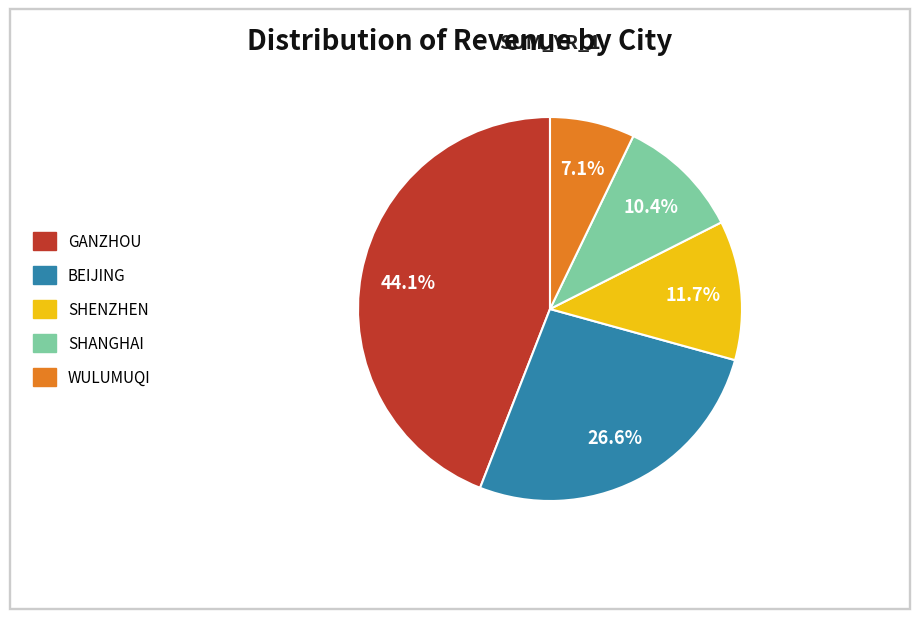

Approximately how many times larger is the value at WULUMUQI compared to SHENZHEN?

0.6